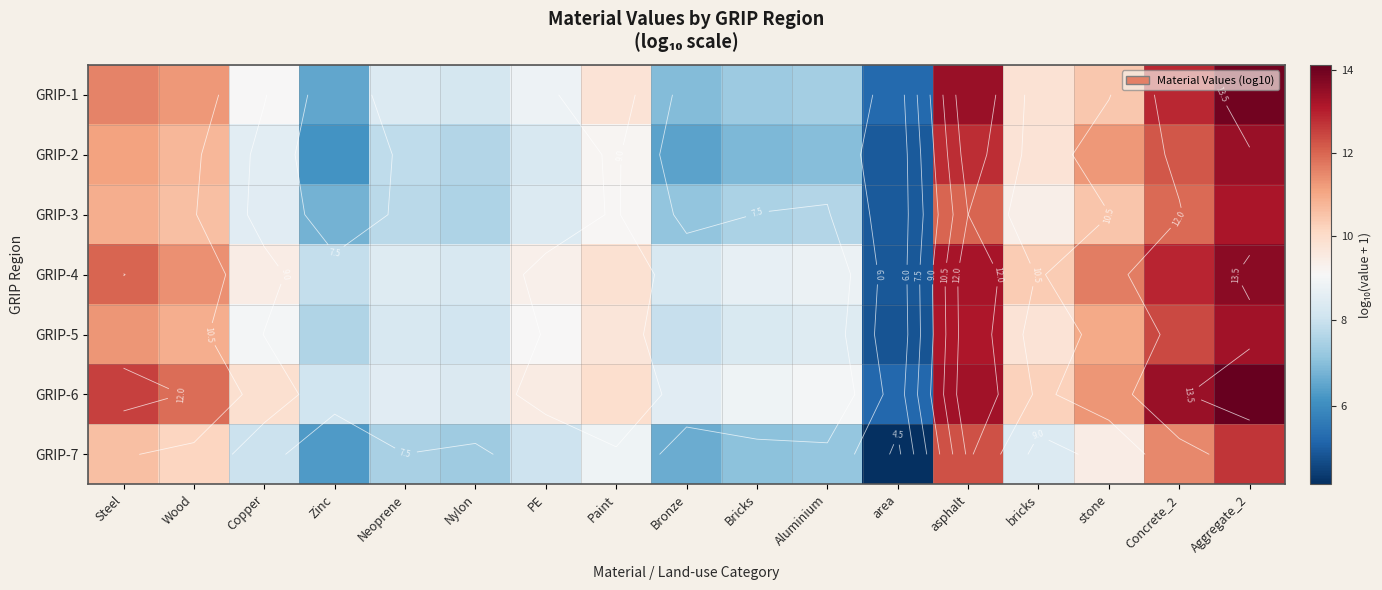

Which series changed the most between Wood and Paint?

GRIP-6